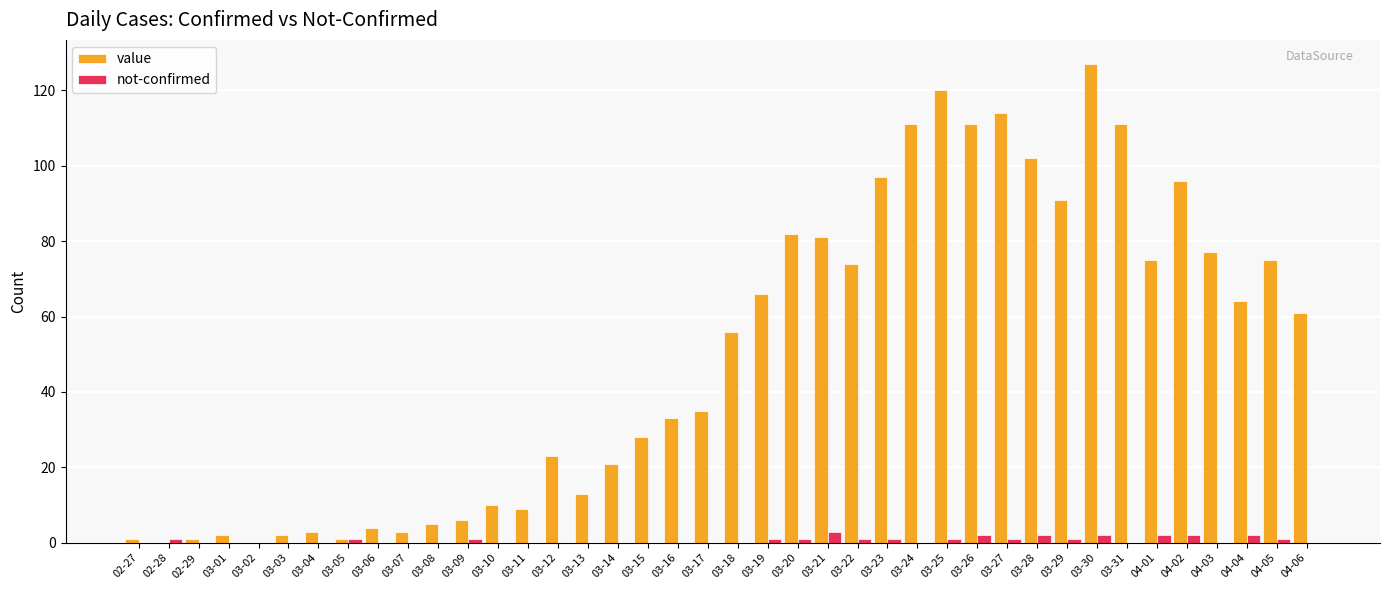

Which series has the largest total across all categories?

value